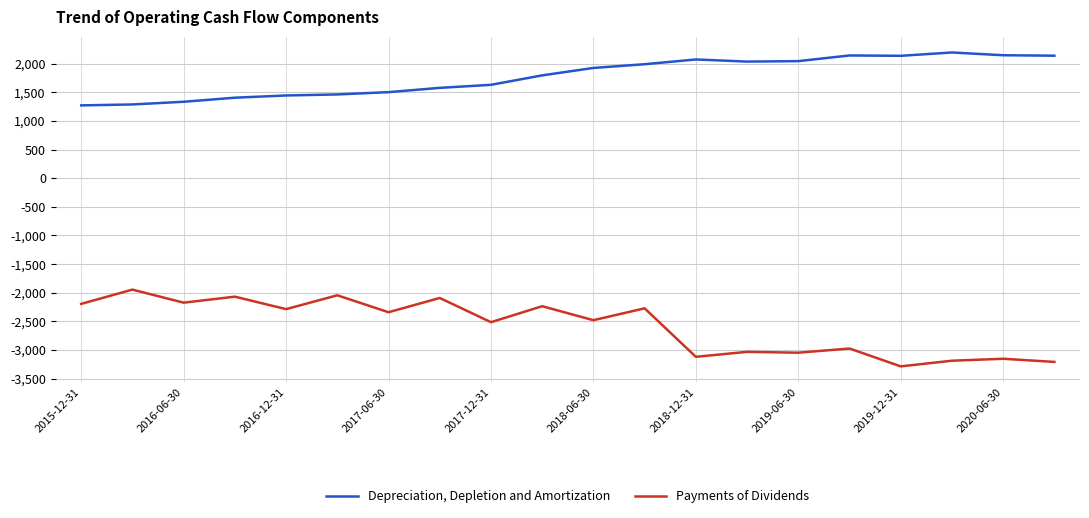

Which series has the widest spread of values?

Payments of Dividends